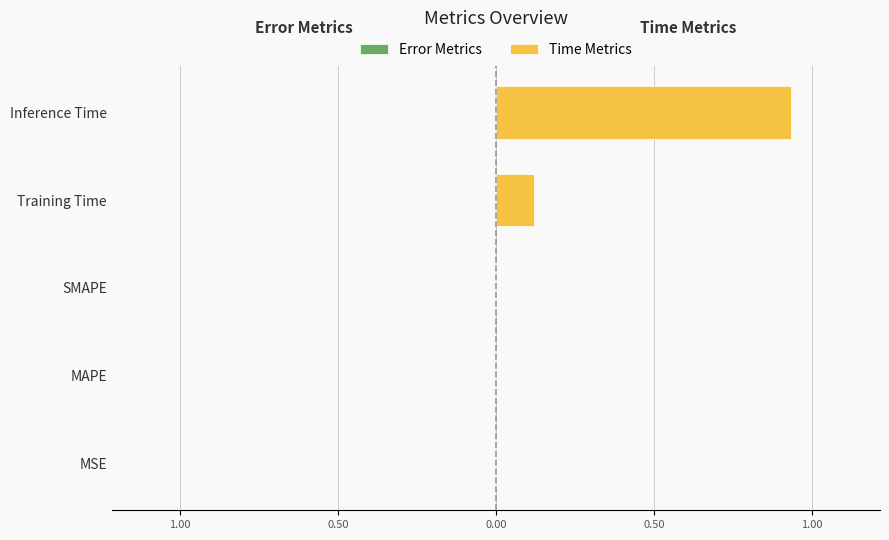

What is the average value?

0.2